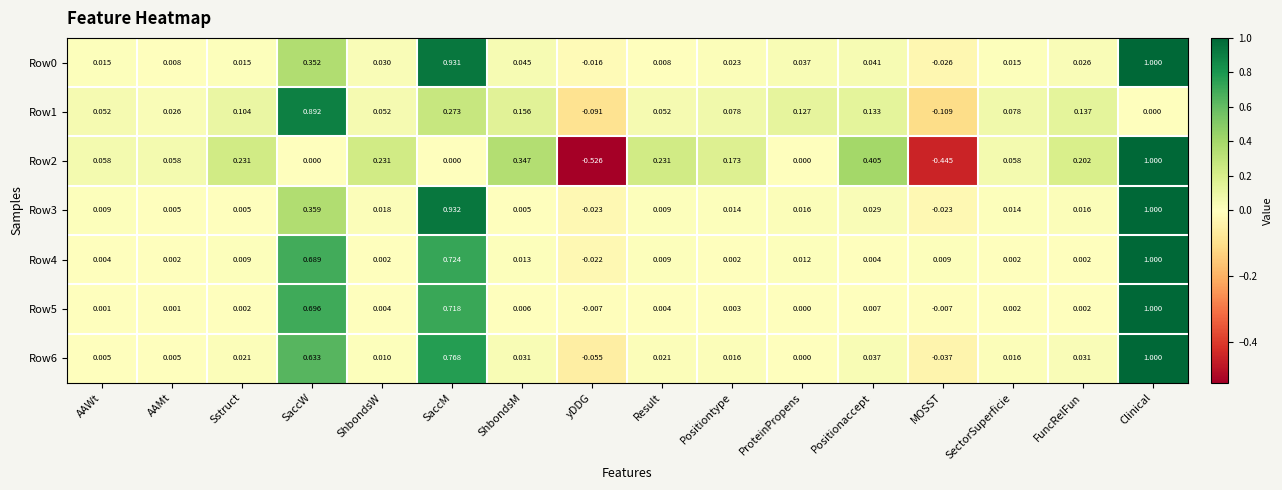

At which category is the sum across all series the highest?

Clinical